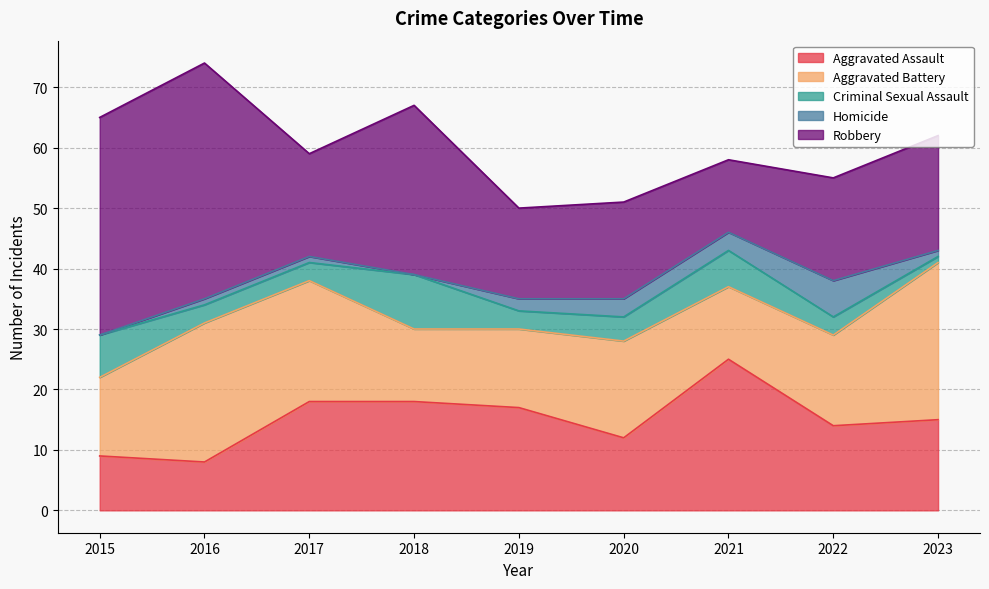

Which series ends up on top after the final intersection of Aggravated Battery and Robbery?

Aggravated Battery